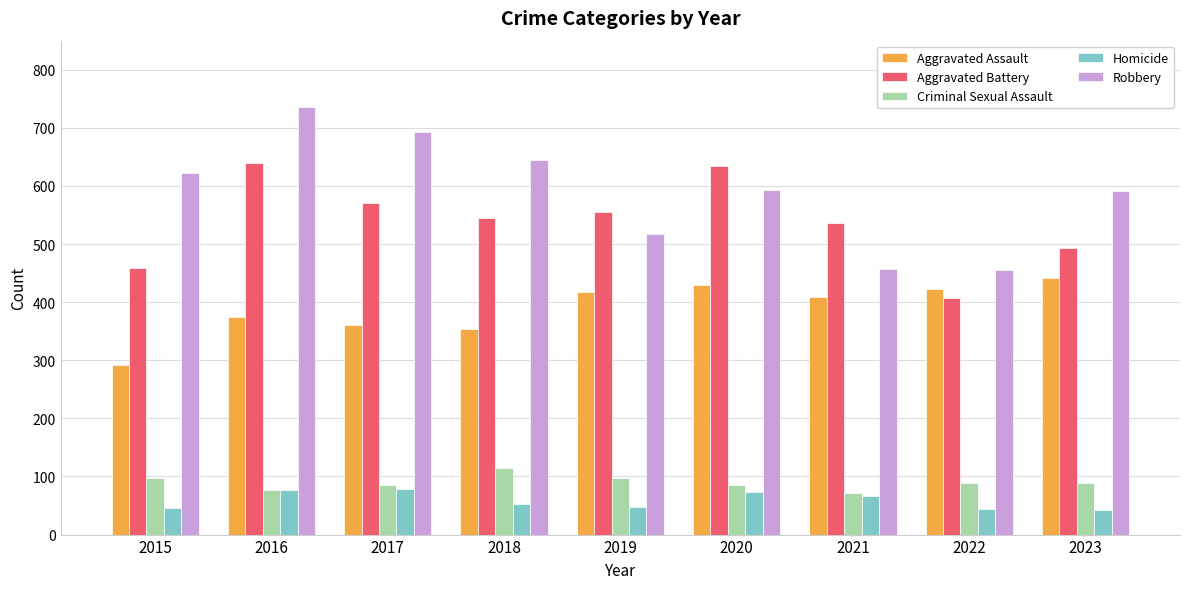

Where is Aggravated Battery nearest to the value 523?

2021